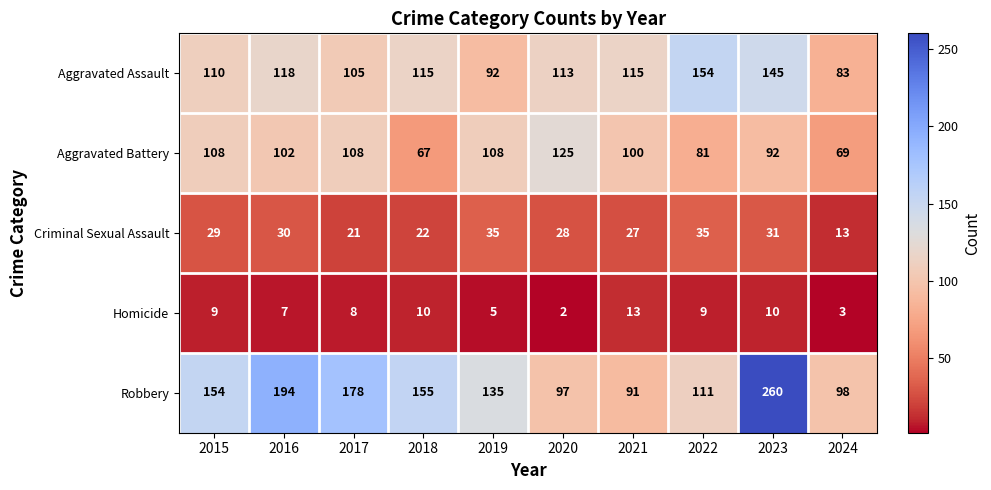

How many series are shown in this chart?

5